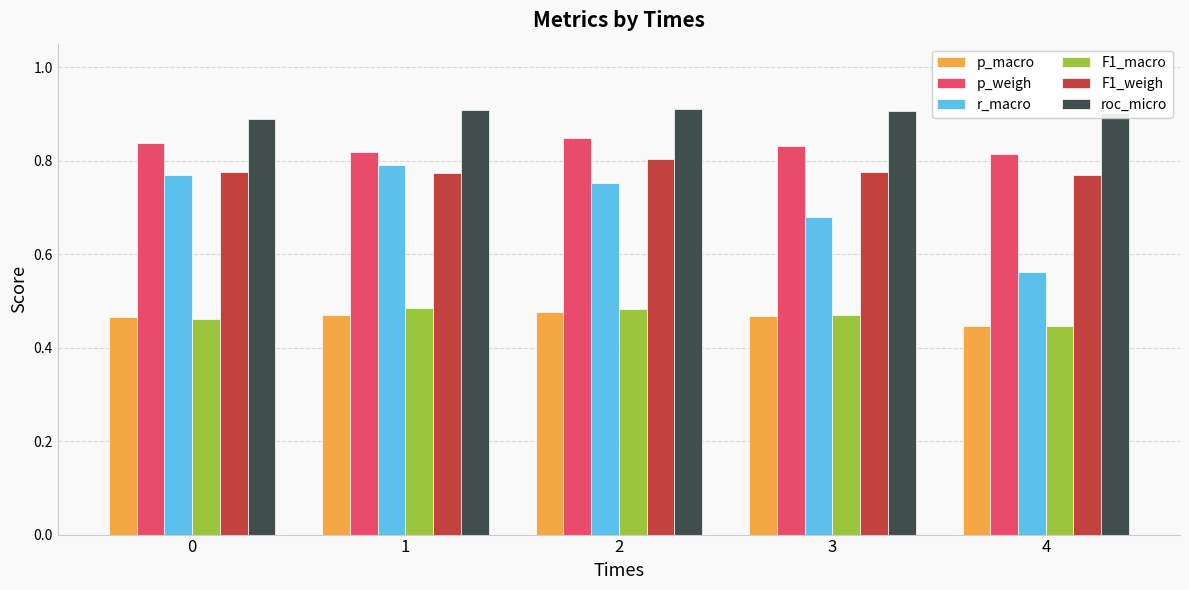

True or false: F1_macro has a value of 0.1 at 3.

False